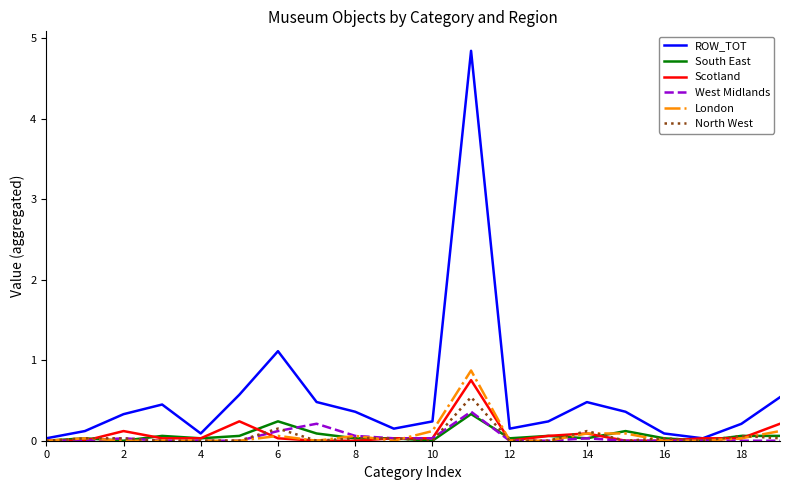

Which series has the largest total across all categories?

ROW_TOT